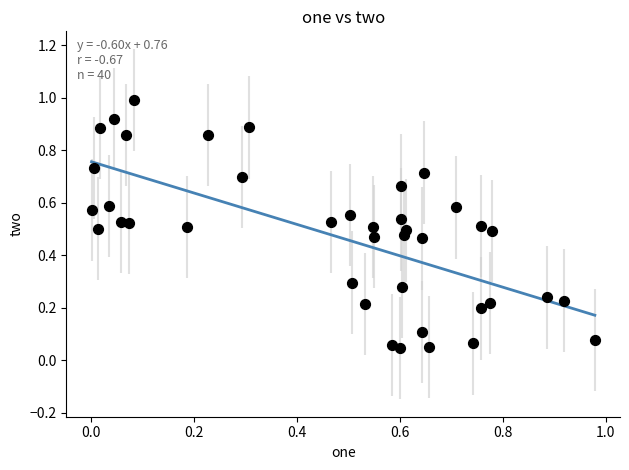

What is the range of X values (max minus min)?

1.0